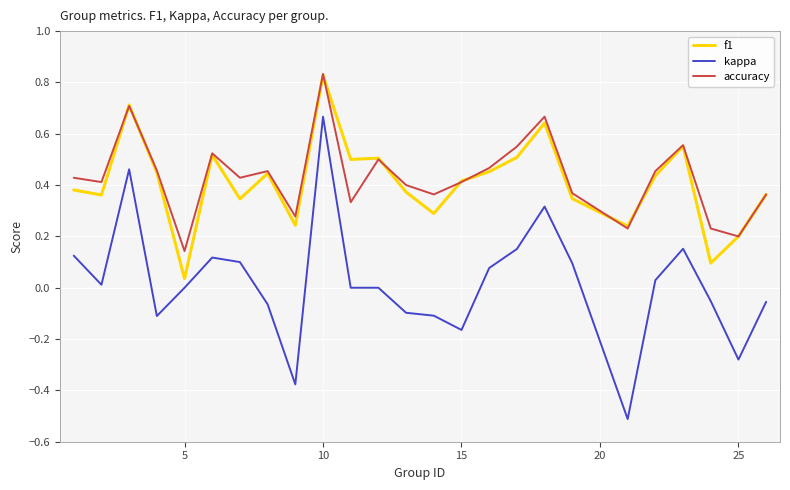

Which series has the widest spread of values?

kappa